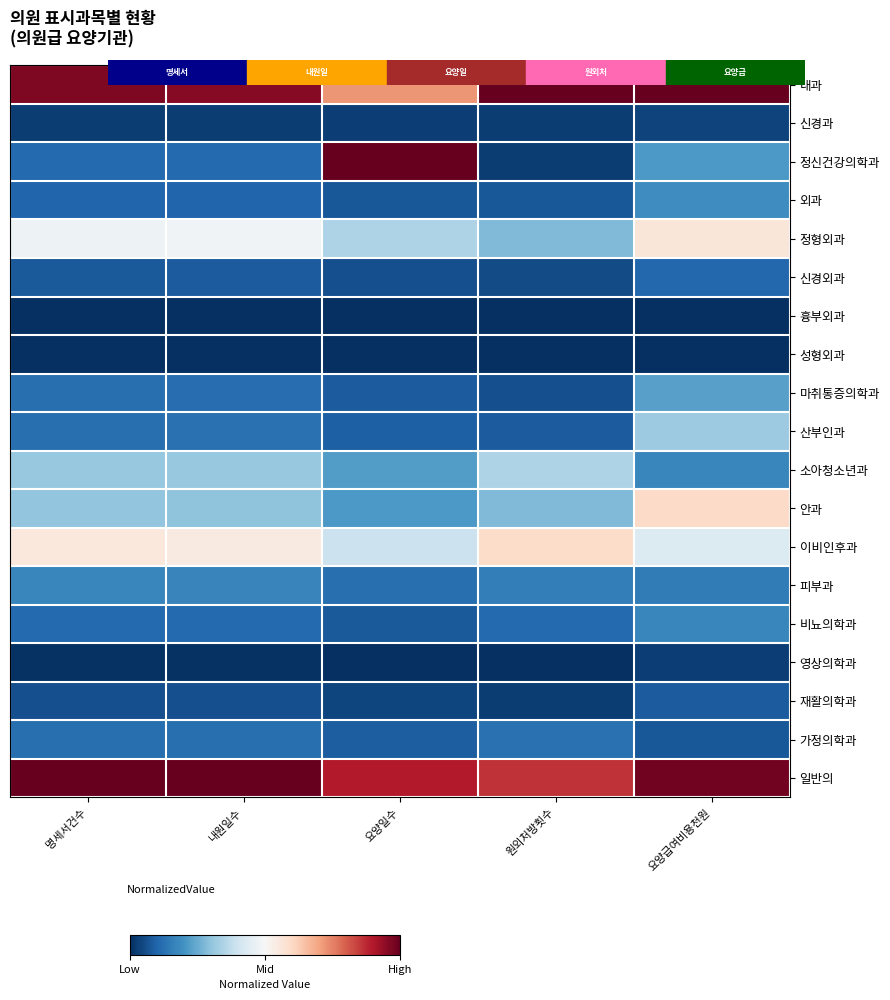

What is the total value across all series at 명세서건수?

4.6